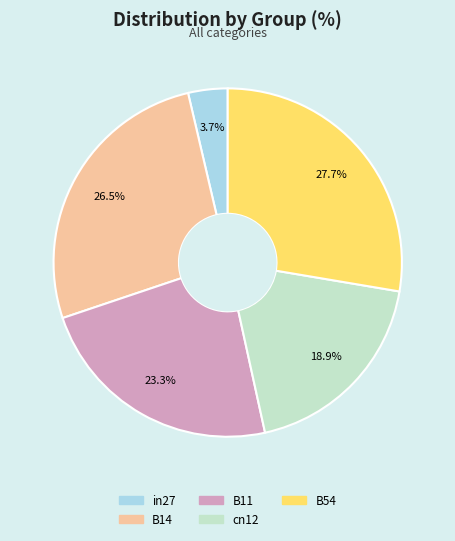

How many segments does this pie chart have?

5